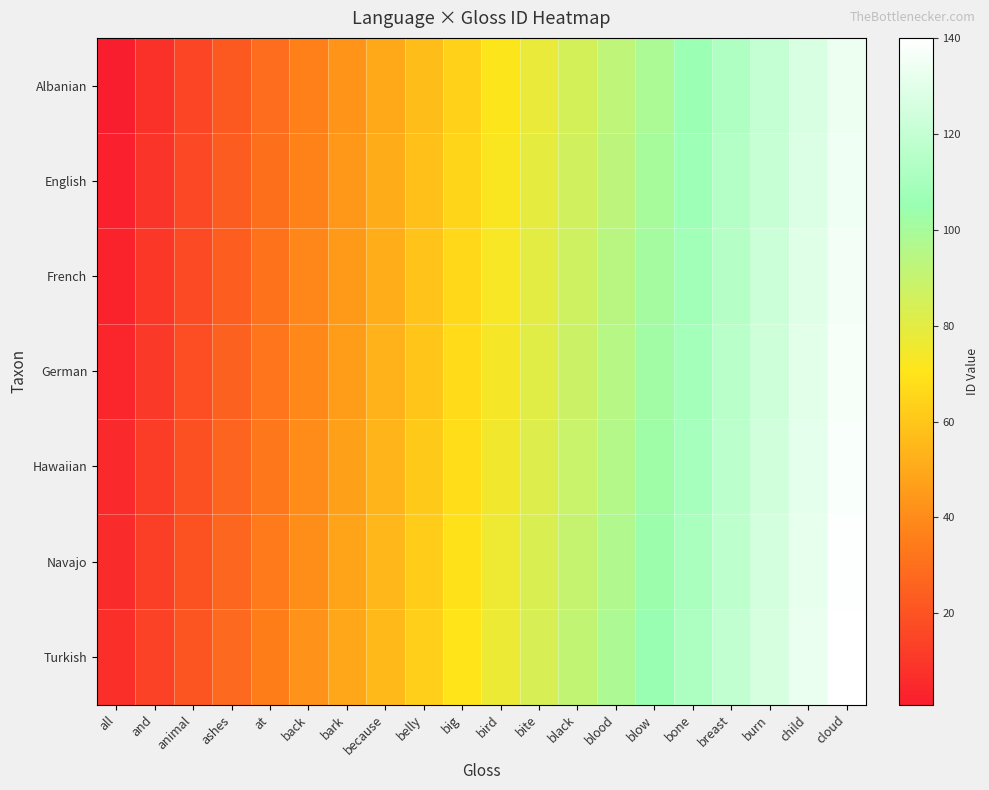

Reading left to right, extract all data points from this chart.

Albanian: all=1	and=8	animal=15	ashes=22	at=29	back=36	bark=43	because=50	belly=57	big=64	bird=71	bite=78	black=85	blood=92	blow=99	bone=106	breast=113	burn=120	child=127	cloud=134
English: all=2	and=9	animal=16	ashes=23	at=30	back=37	bark=44	because=51	belly=58	big=65	bird=72	bite=79	black=86	blood=93	blow=100	bone=107	breast=114	burn=121	child=128	cloud=135
French: all=3	and=10	animal=17	ashes=24	at=31	back=38	bark=45	because=52	belly=59	big=66	bird=73	bite=80	black=87	blood=94	blow=101	bone=108	breast=115	burn=122	child=129	cloud=136
German: all=4	and=11	animal=18	ashes=25	at=32	back=39	bark=46	because=53	belly=60	big=67	bird=74	bite=81	black=88	blood=95	blow=102	bone=109	breast=116	burn=123	child=130	cloud=137
Hawaiian: all=5	and=12	animal=19	ashes=26	at=33	back=40	bark=47	because=54	belly=61	big=68	bird=75	bite=82	black=89	blood=96	blow=103	bone=110	breast=117	burn=124	child=131	cloud=138
Navajo: all=6	and=13	animal=20	ashes=27	at=34	back=41	bark=48	because=55	belly=62	big=69	bird=76	bite=83	black=90	blood=97	blow=104	bone=111	breast=118	burn=125	child=132	cloud=139
Turkish: all=7	and=14	animal=21	ashes=28	at=35	back=42	bark=49	because=56	belly=63	big=70	bird=77	bite=84	black=91	blood=98	blow=105	bone=112	breast=119	burn=126	child=133	cloud=140